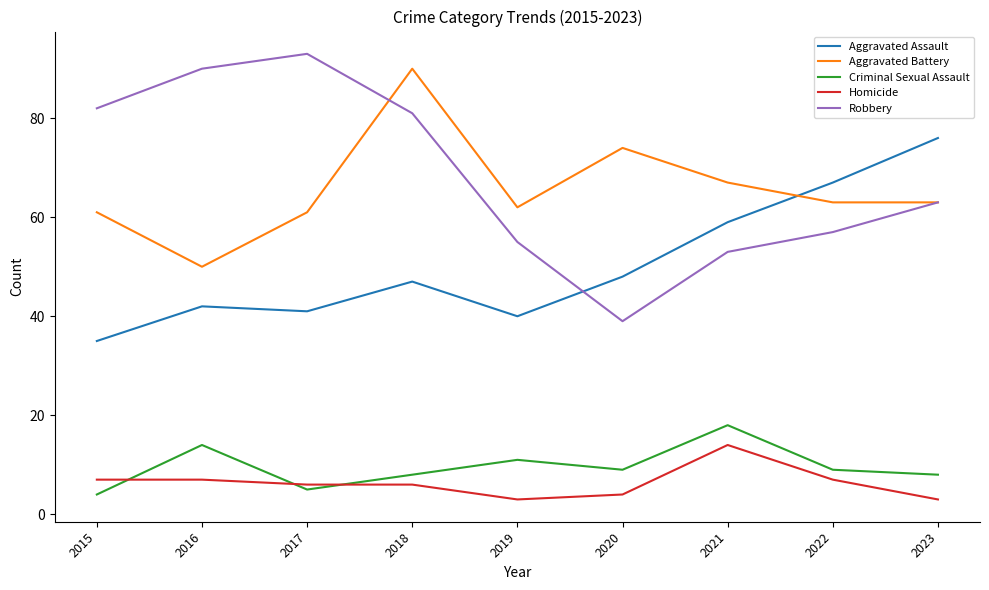

What is the spread (max minus min) of values at 2020?

70